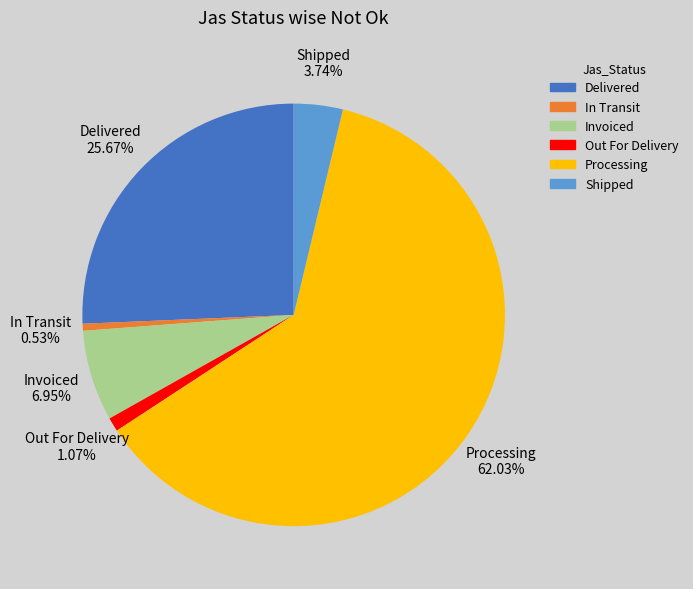

What percentage do Delivered and Out For Delivery together represent?

26.7%